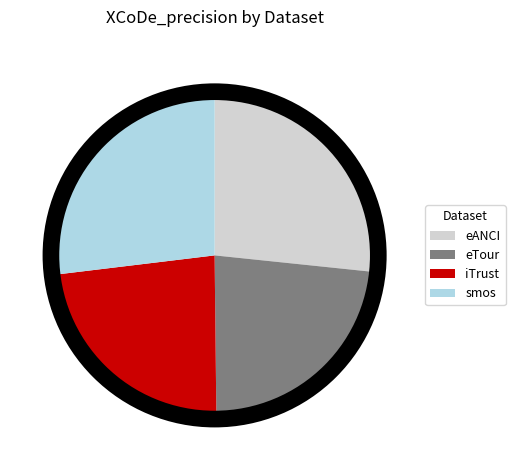

Is the sum of eTour and iTrust greater than half?

No